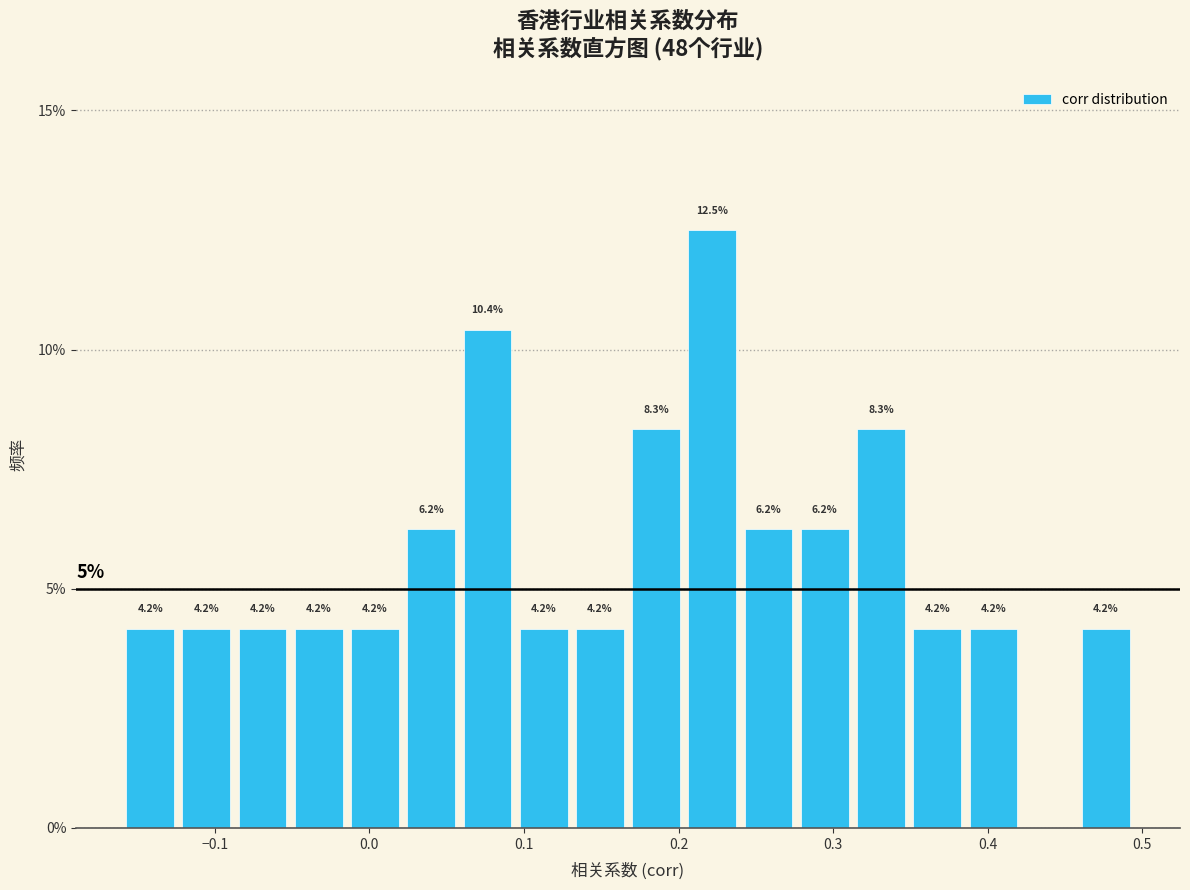

Read against the x-axis, roughly where is the centre of the tallest bar?

0.22